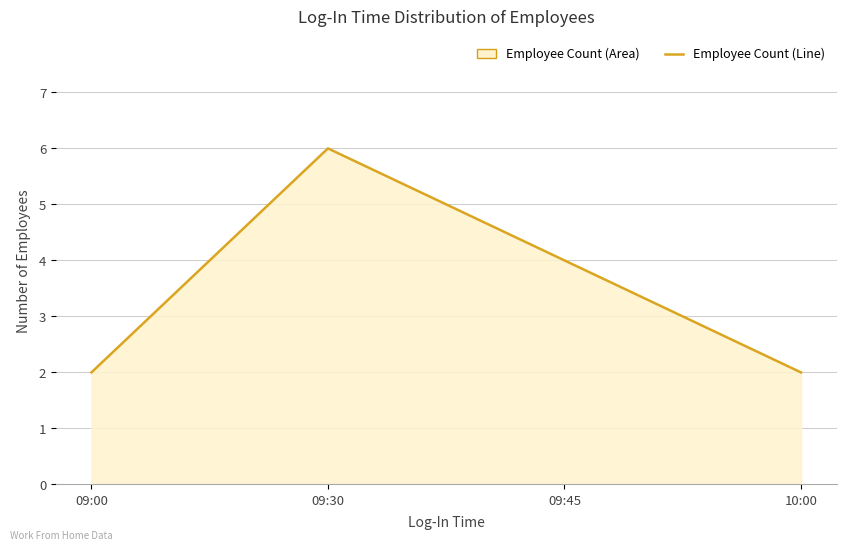

How many lines are shown in the chart?

1